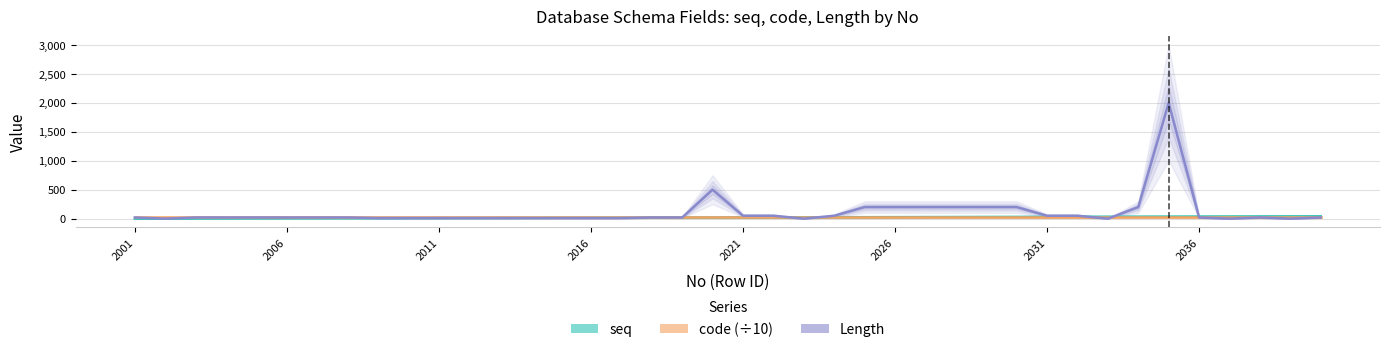

What value does the code (÷10) series have at 2006?

20.1